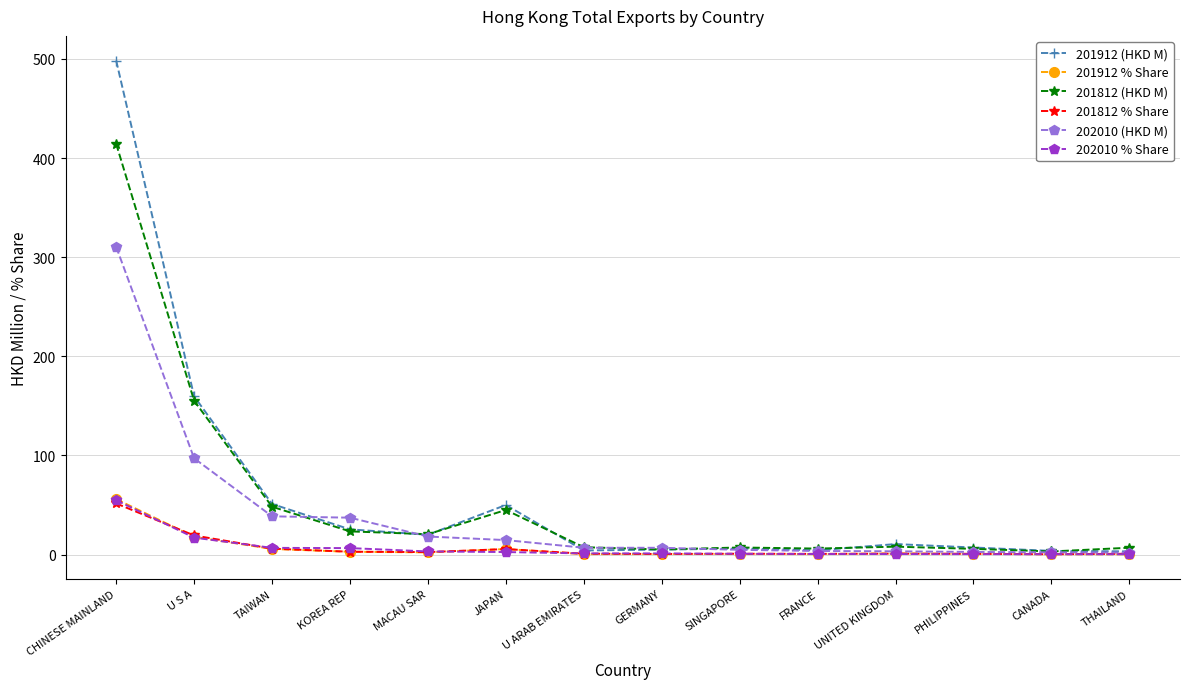

At which category is the sum across all series the highest?

CHINESE MAINLAND